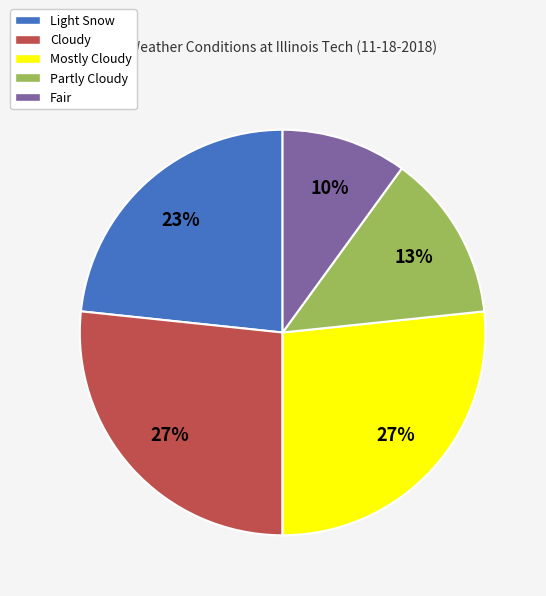

How many slices are in this pie chart?

5